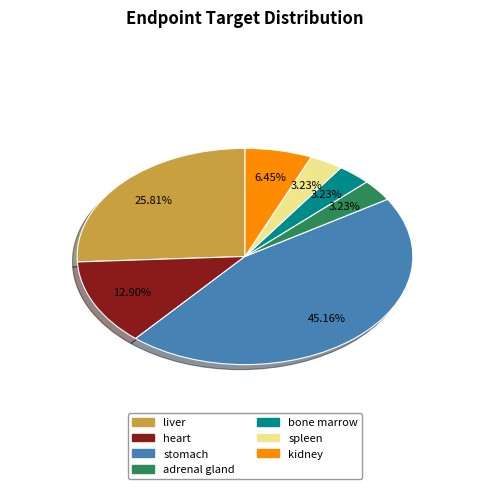

What is the ratio of the value at liver to the value at spleen?

8.0